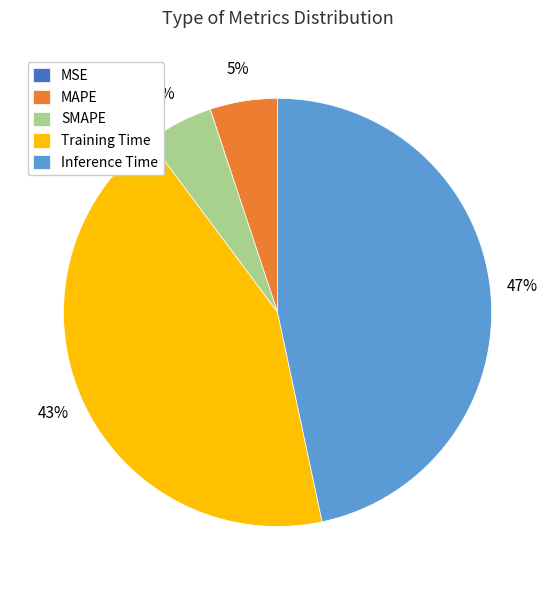

Does Inference Time account for over 50% of the chart?

No